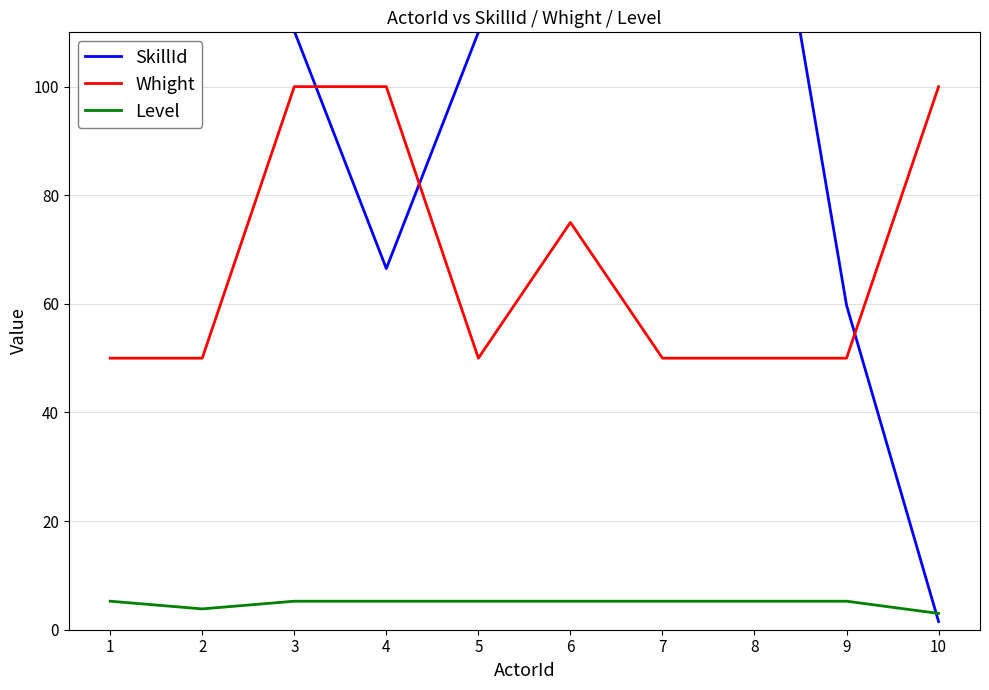

True or false: Whight and SkillId intersect in this chart.

True